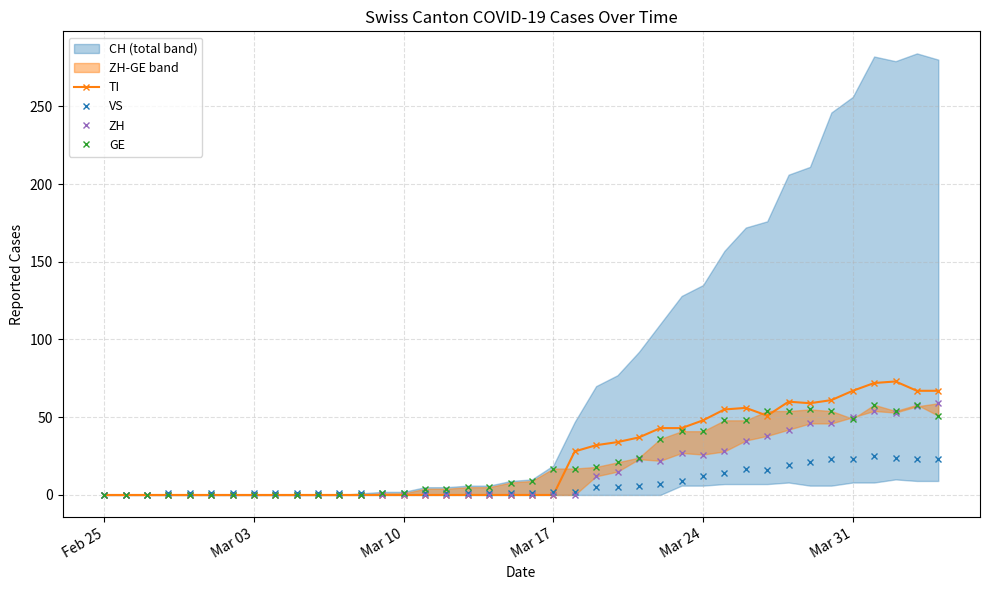

Rank the series by their maximum value, from lowest to highest.

VS, GE, ZH, TI